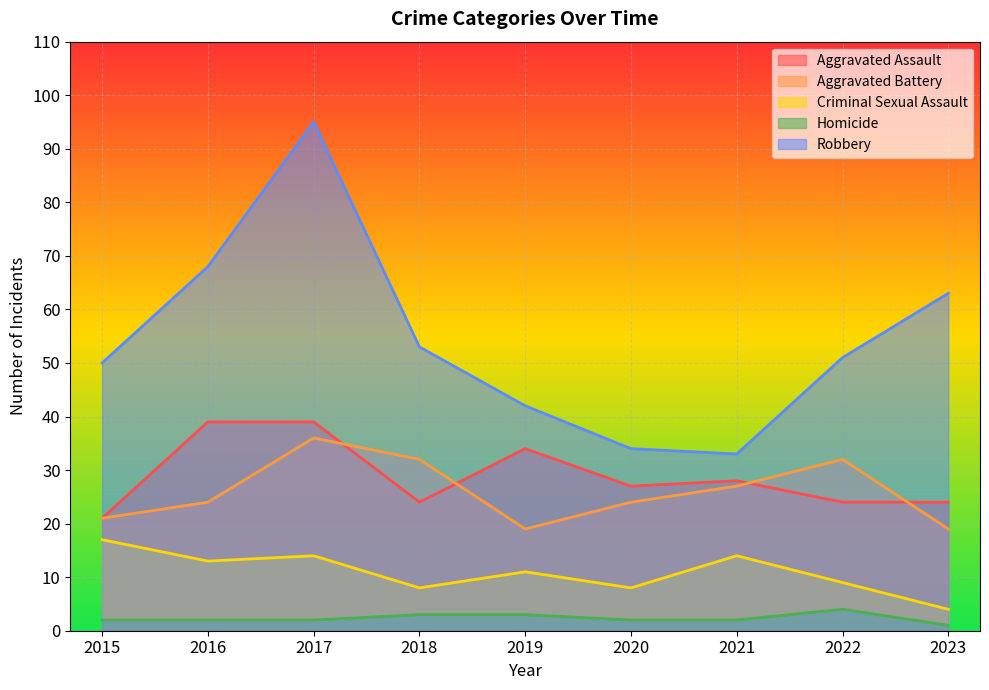

True or false: Robbery has more than 2 interior local peaks.

False